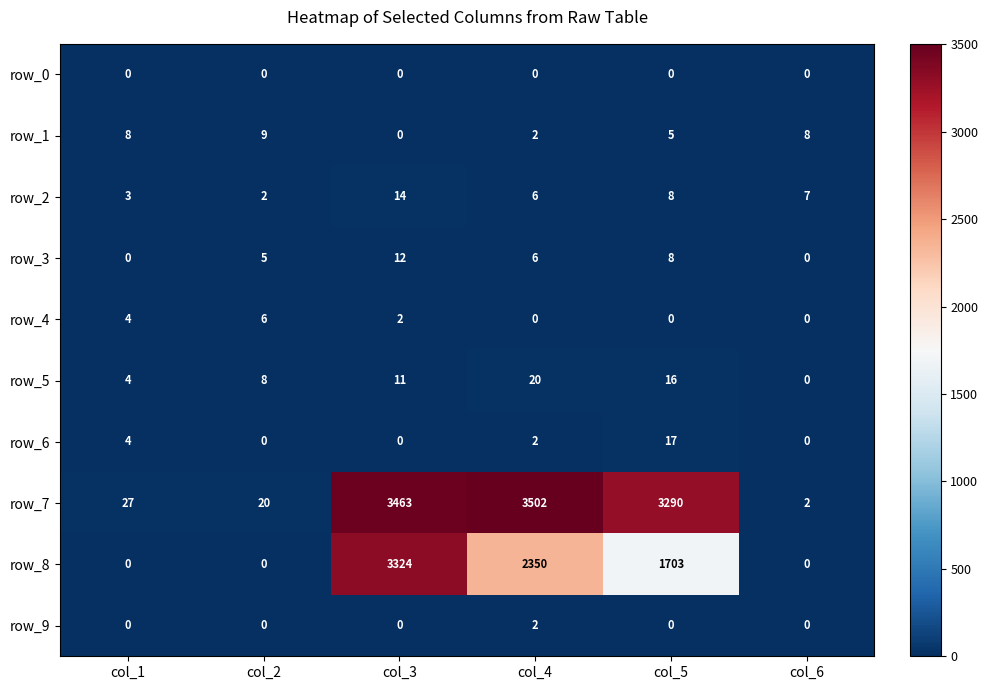

Rank the series by their maximum value, from lowest to highest.

row_0, row_9, row_4, row_1, row_3, row_2, row_6, row_5, row_8, row_7